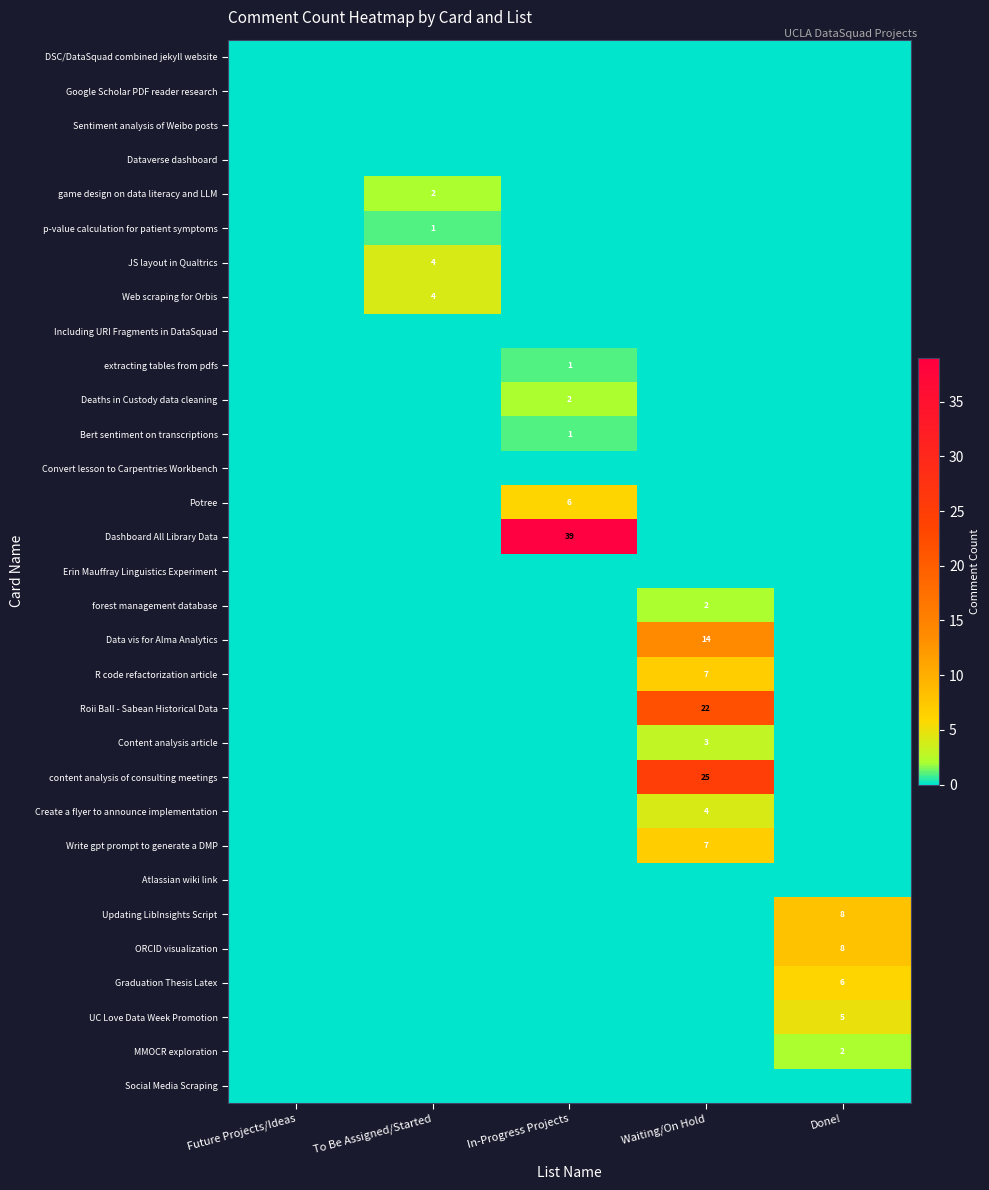

True or false: R code refactorization article has a value of 7 at Waiting/On Hold.

True